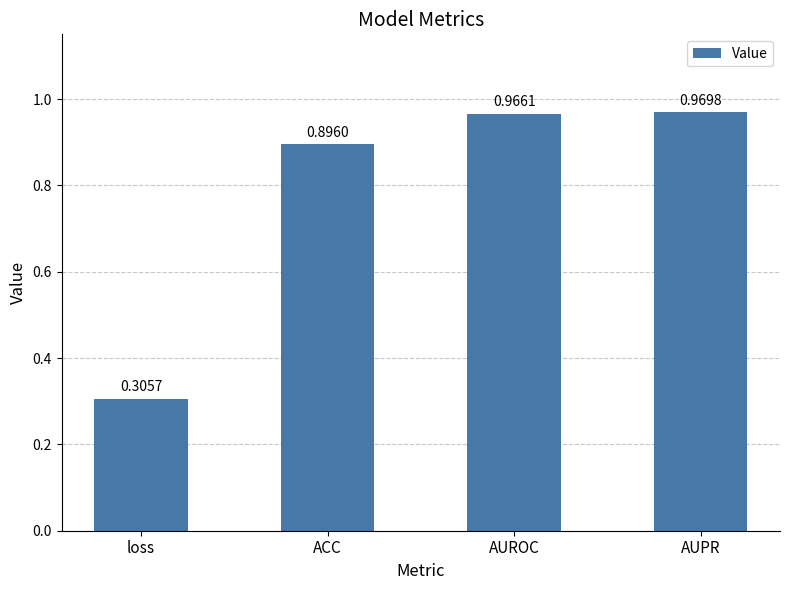

What is the average value?

0.8